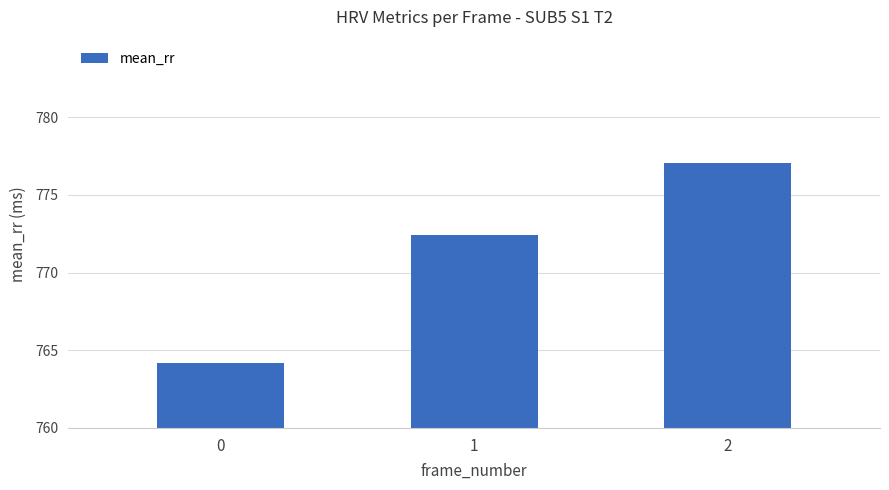

What is the sum of the values at 0 and 1?

1536.6